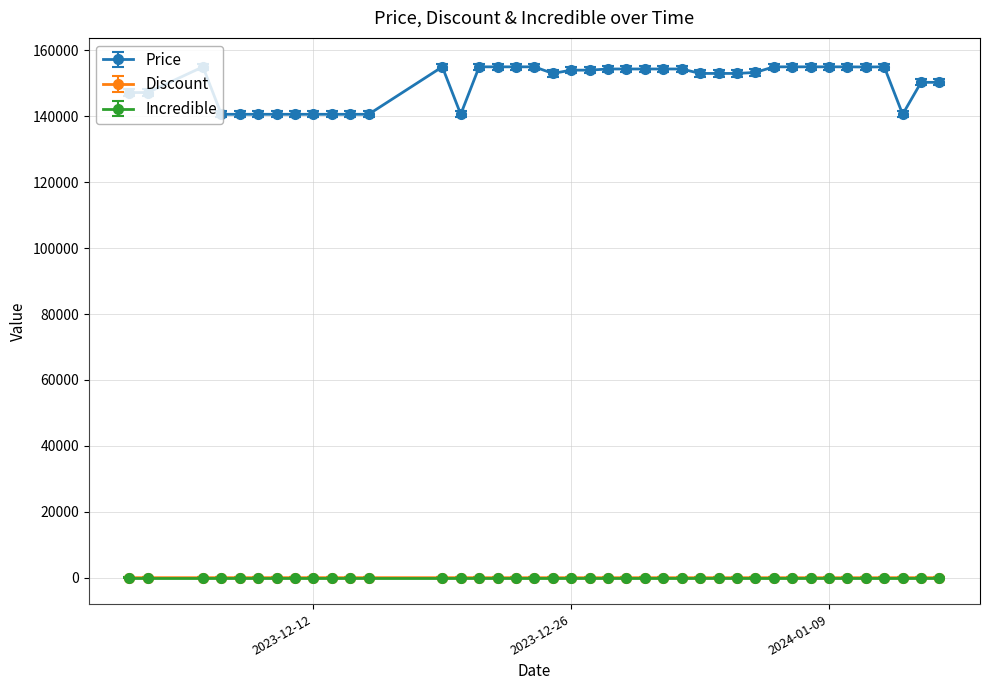

What is the minimum value for Price?

140600